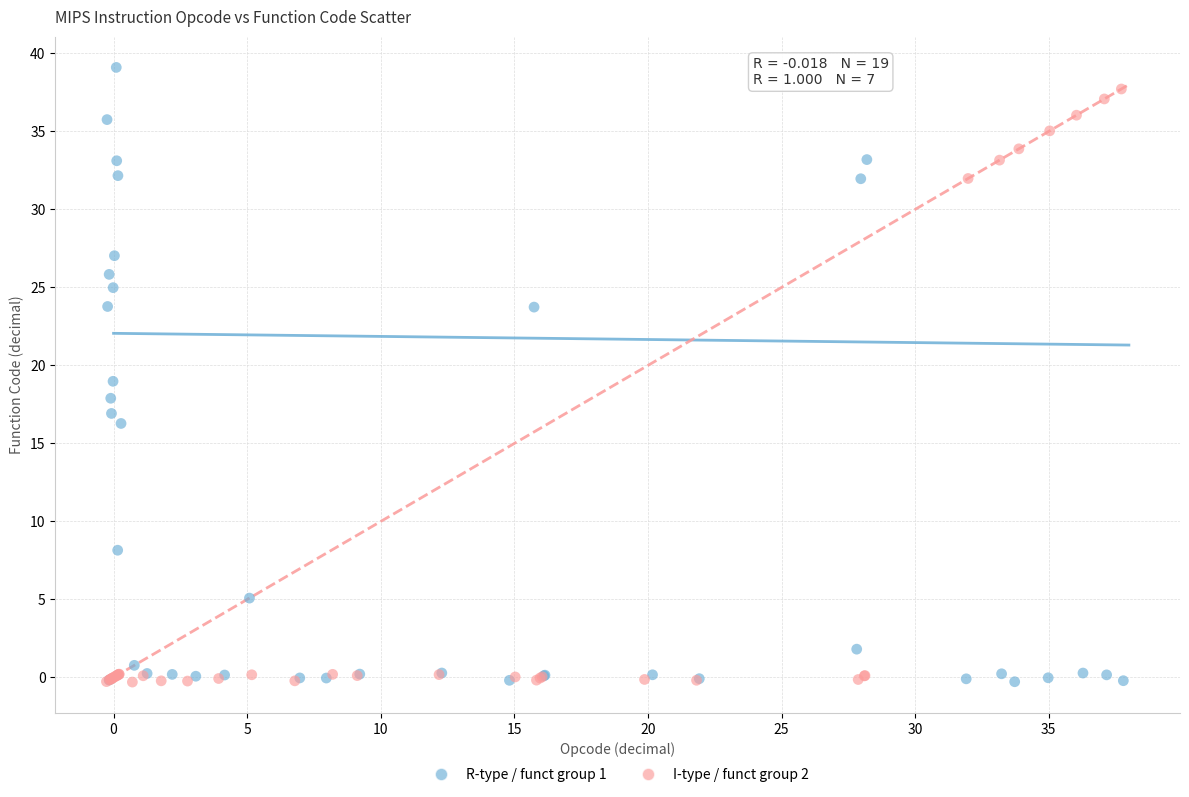

What are all the series names shown in the legend?

R-type / funct group 1, I-type / funct group 2